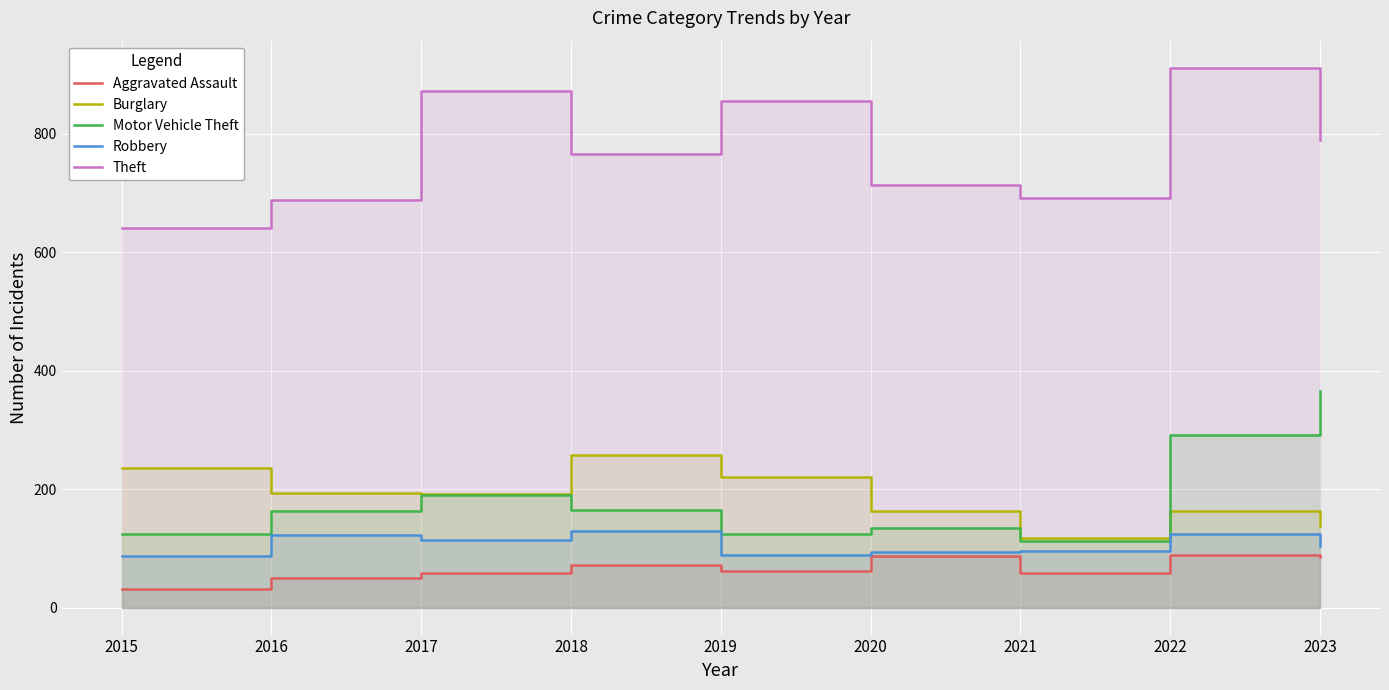

True or false: Burglary and Theft cross at least once.

False